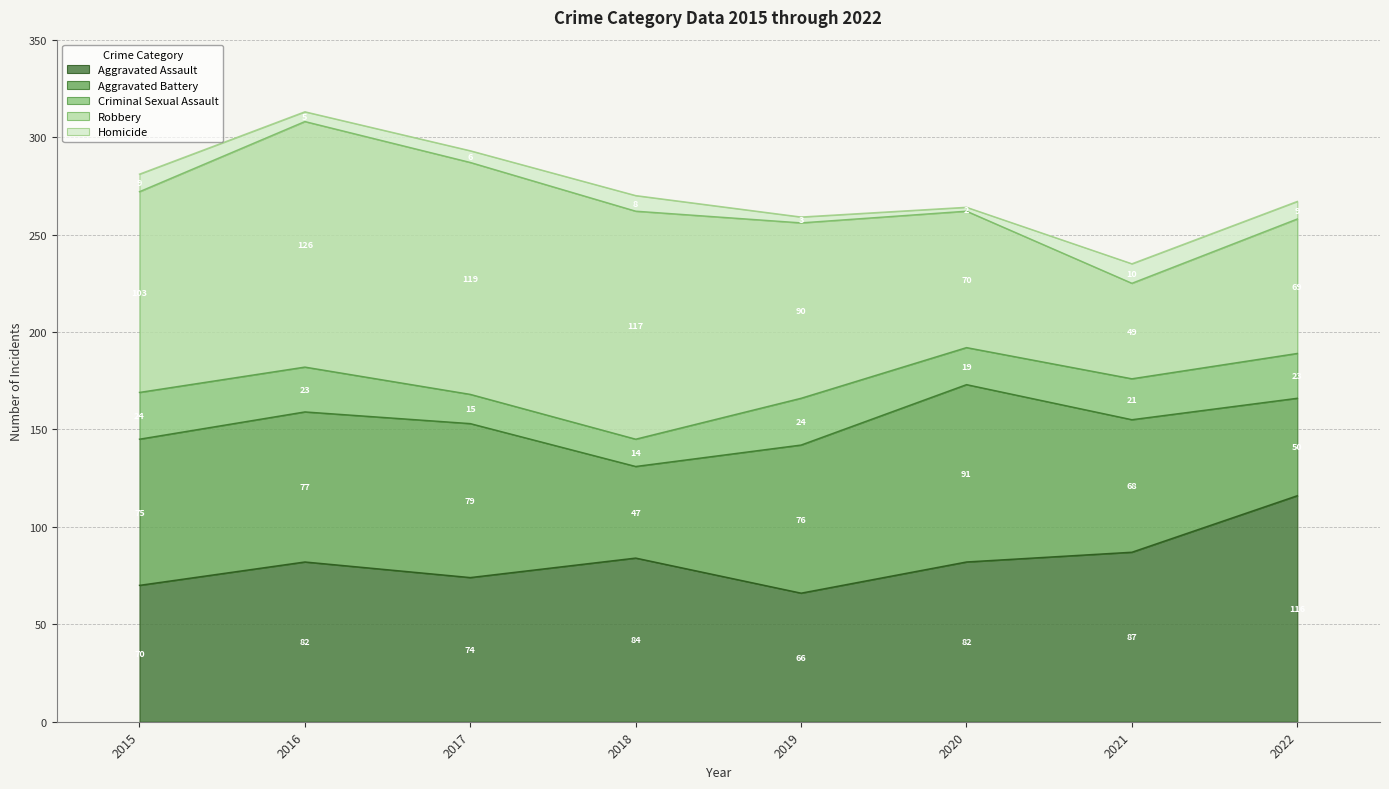

The Criminal Sexual Assault series shows 19 at 2020. True or false?

True